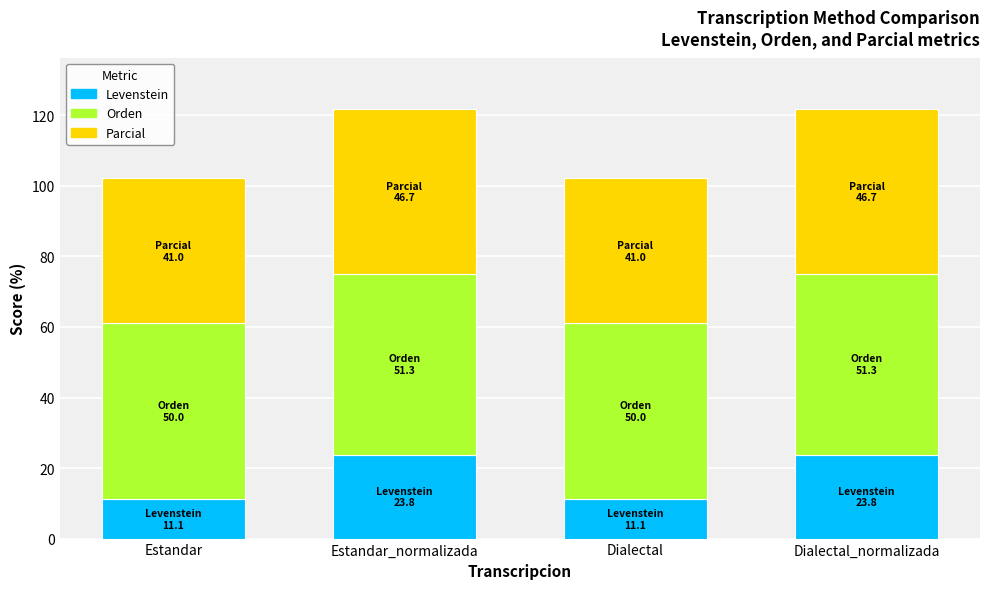

What is the difference between the maximum and minimum values in the Levenstein series?

12.7